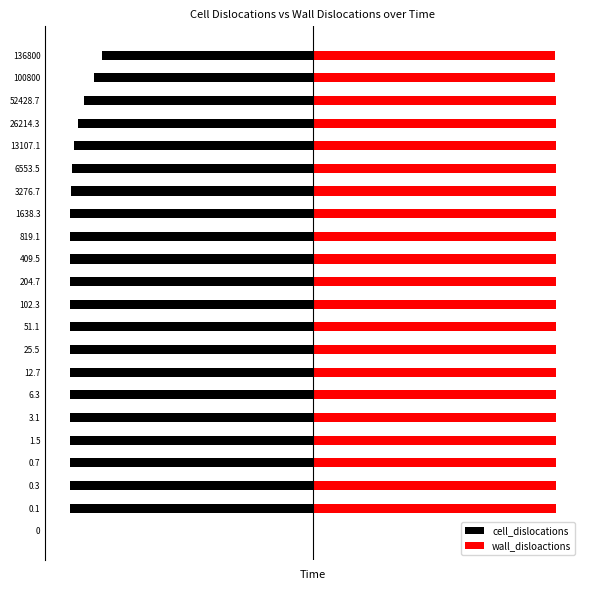

How many bars are there in total?

44